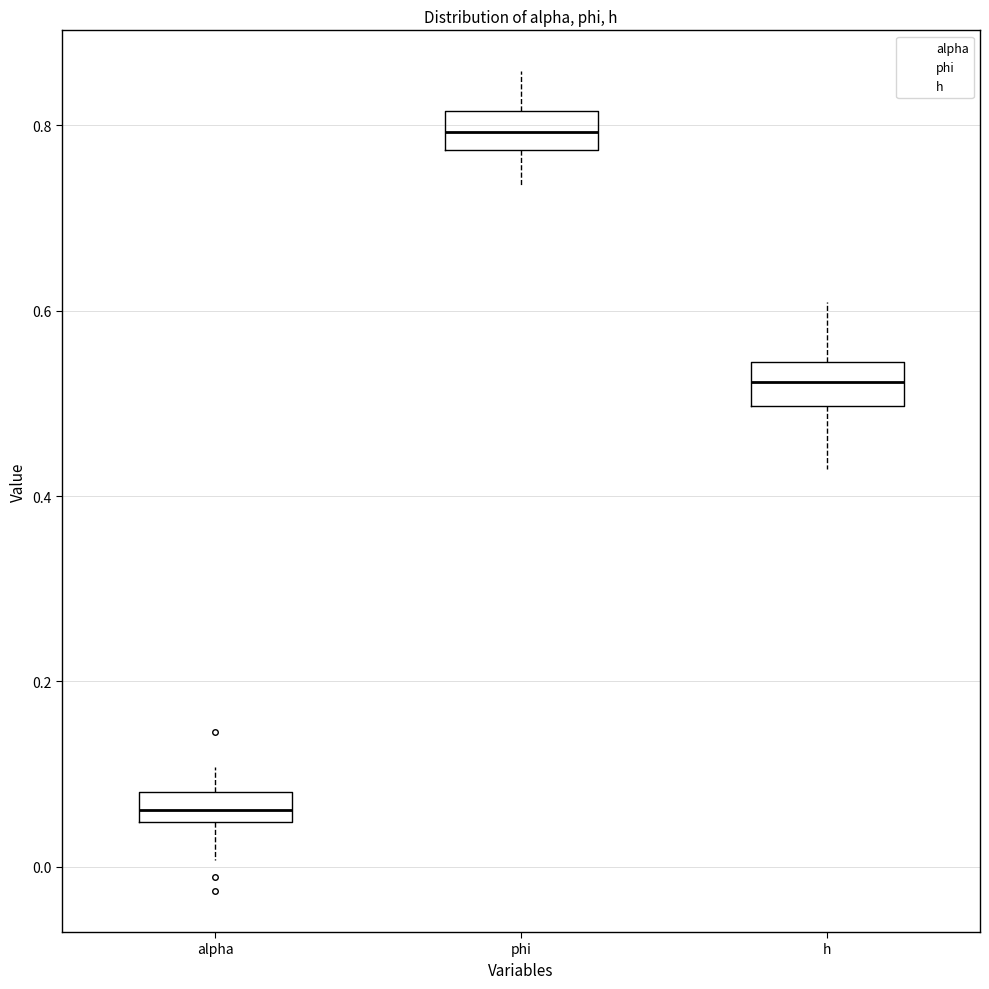

Where is the upper edge of the box for h on the y-axis? The values are not printed on the chart, so give them approximately, as read against the axis.

0.54